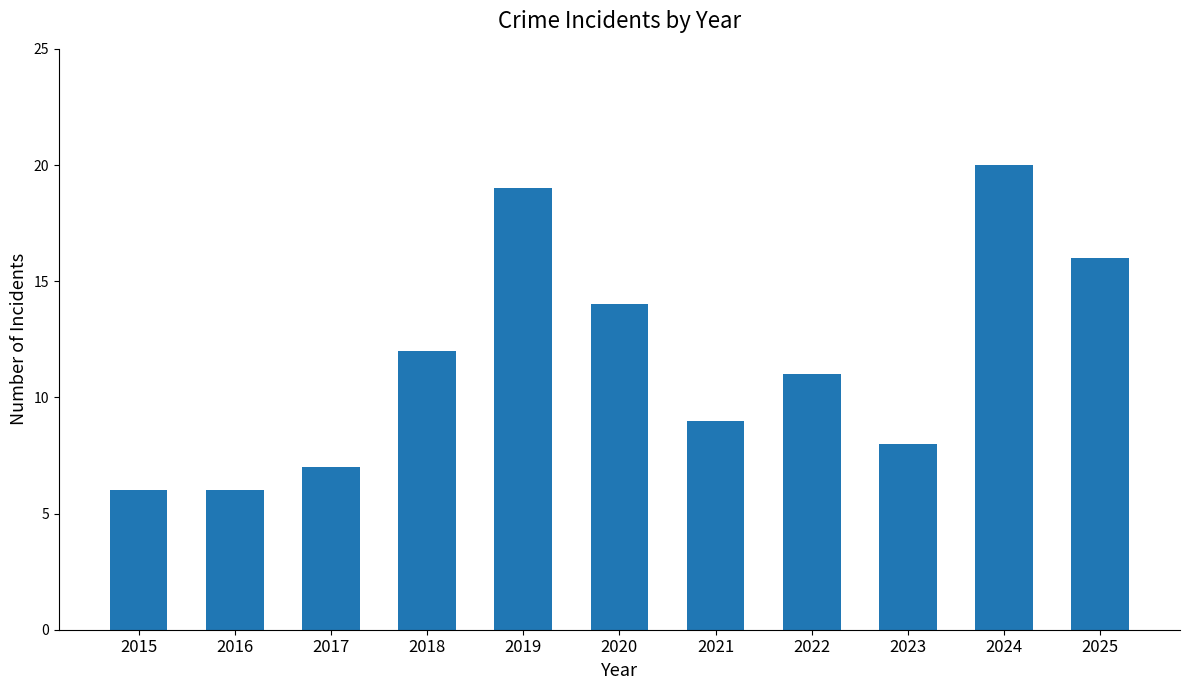

Approximately how many times larger is the value at 2018 compared to 2021?

1.3